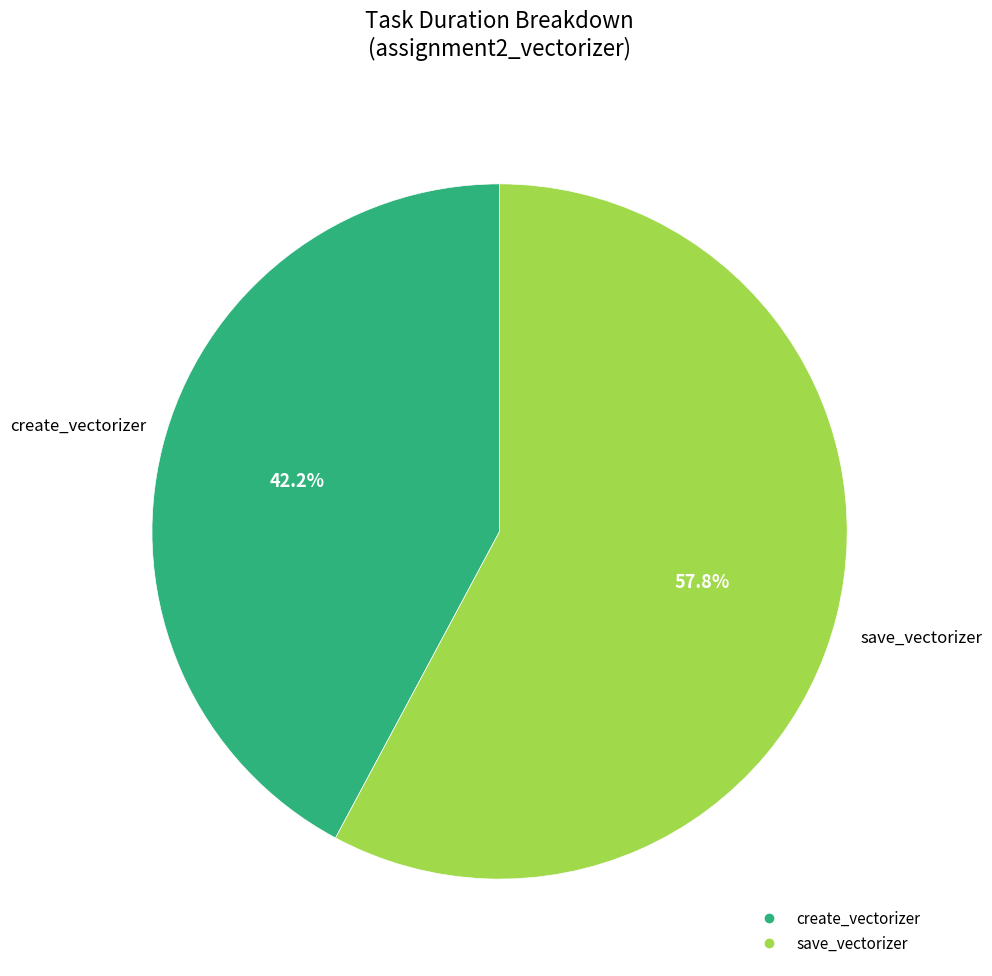

To the nearest percent, what percentage of the pie is create_vectorizer?

42%